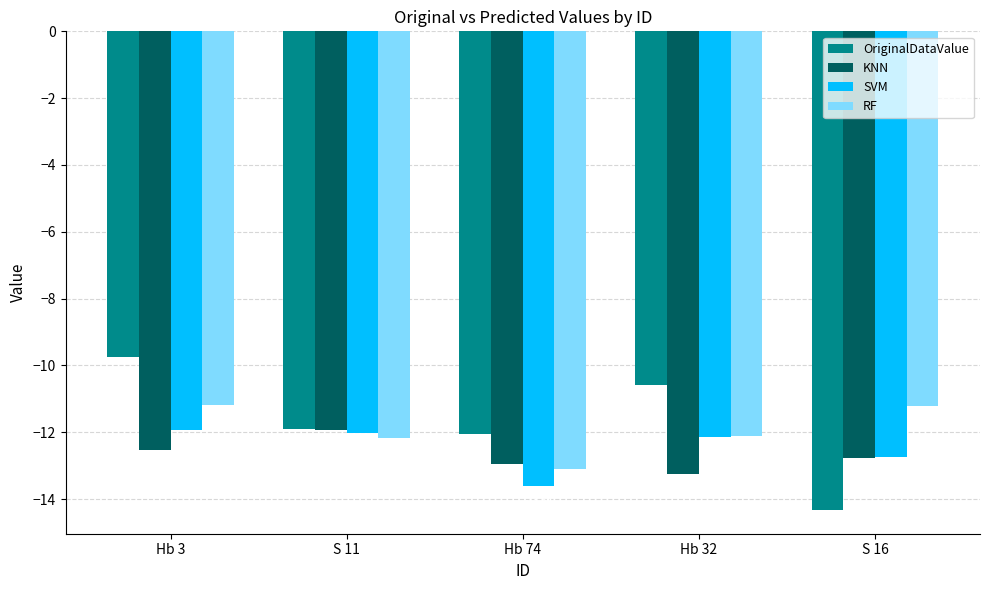

What is the average value of the KNN series?

-12.7